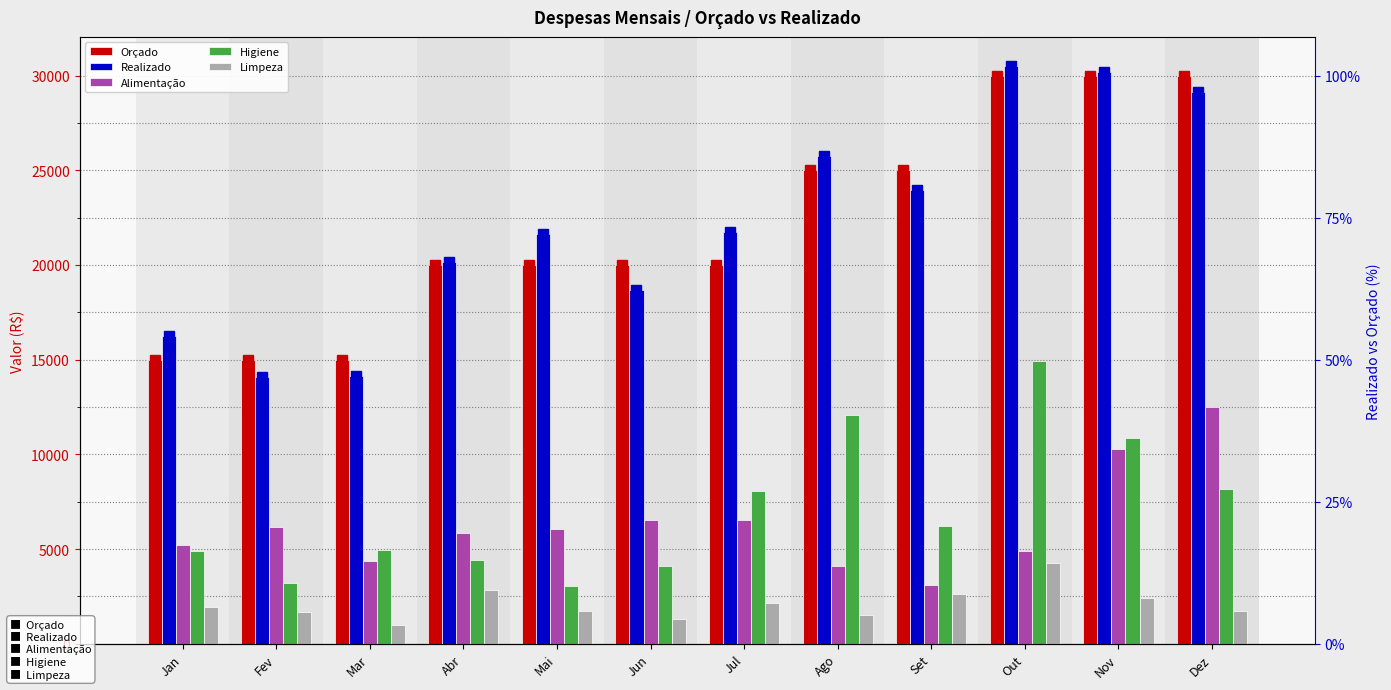

What are all the series names shown in the legend?

Orçado, Realizado, Alimentação, Higiene, Limpeza